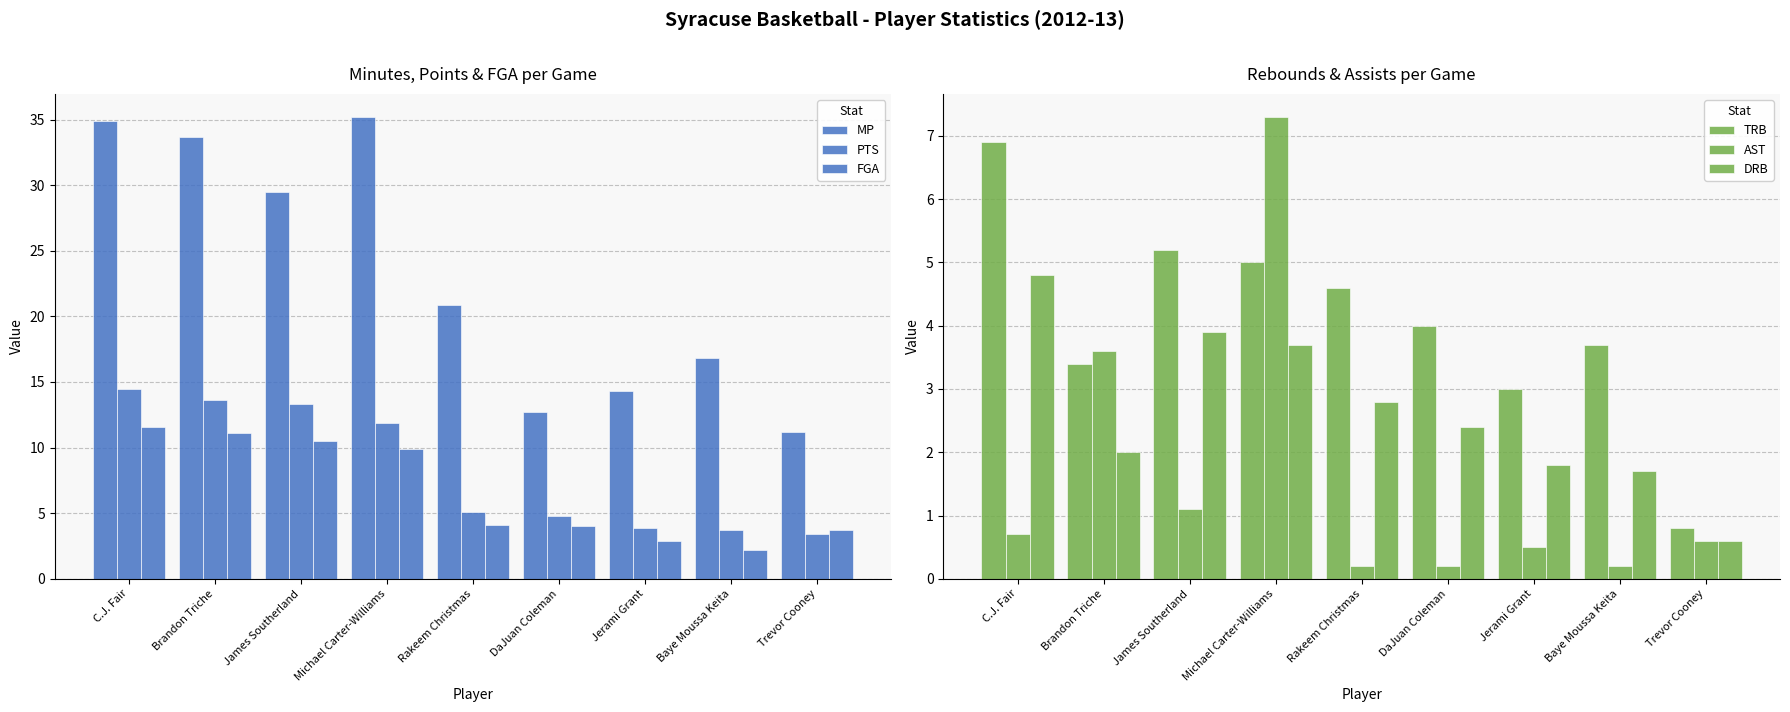

Is the value of FGA at Jerami Grant greater than the value of PTS at James Southerland?

No